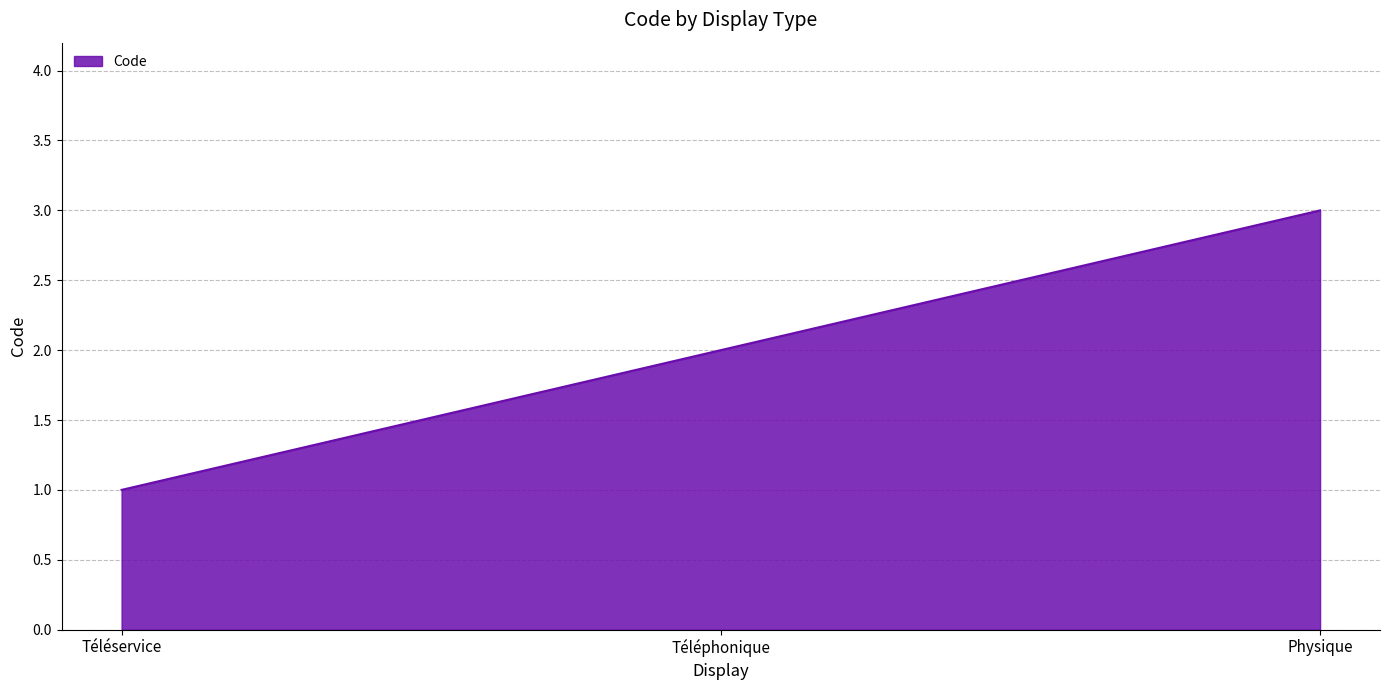

What is the difference between the maximum and second lowest values?

1